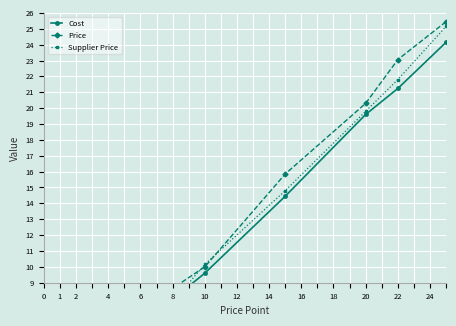

True or false: Price and Supplier Price intersect in this chart.

True